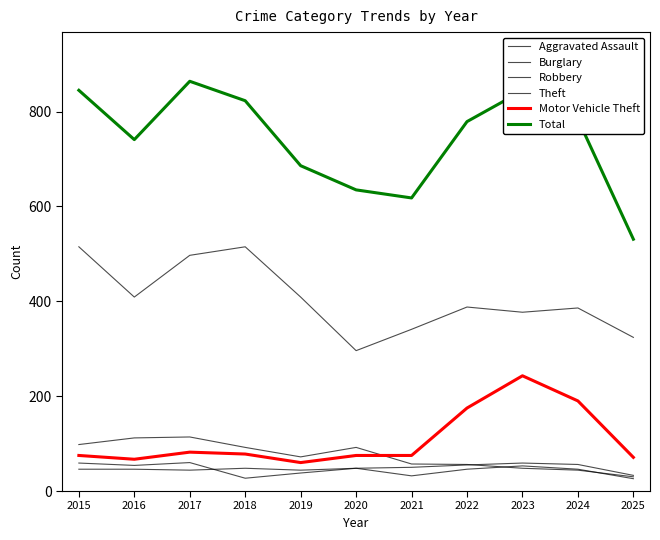

Reading left to right, list all the values displayed in this chart.

Aggravated Assault: 2015=46	2016=46	2017=44	2018=48	2019=44	2020=48	2021=50	2022=55	2023=59	2024=56	2025=33
Burglary: 2015=98	2016=112	2017=114	2018=92	2019=72	2020=92	2021=57	2022=56	2023=48	2024=44	2025=30
Robbery: 2015=59	2016=54	2017=60	2018=27	2019=38	2020=48	2021=32	2022=46	2023=53	2024=46	2025=26
Theft: 2015=515	2016=409	2017=497	2018=515	2019=409	2020=296	2021=341	2022=388	2023=377	2024=386	2025=324
Motor Vehicle Theft: 2015=75	2016=67	2017=82	2018=78	2019=60	2020=75	2021=75	2022=175	2023=243	2024=190	2025=71
Total: 2015=845	2016=741	2017=864	2018=823	2019=686	2020=635	2021=618	2022=779	2023=844	2024=784	2025=531